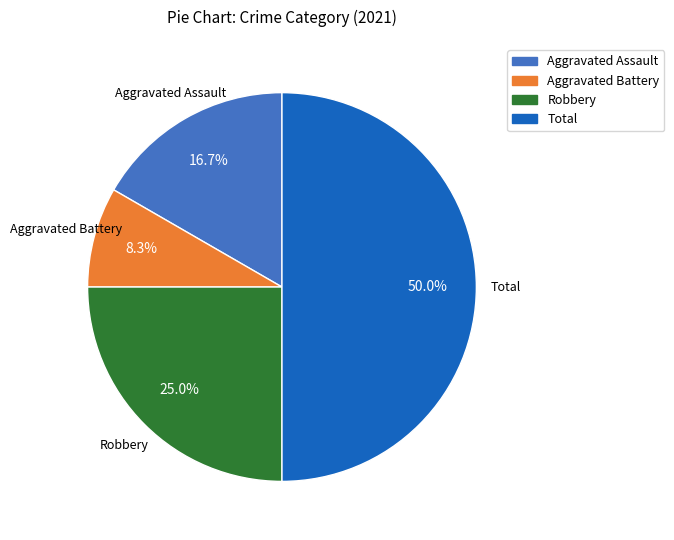

To the nearest percent, what percentage of the pie is Aggravated Battery?

8%